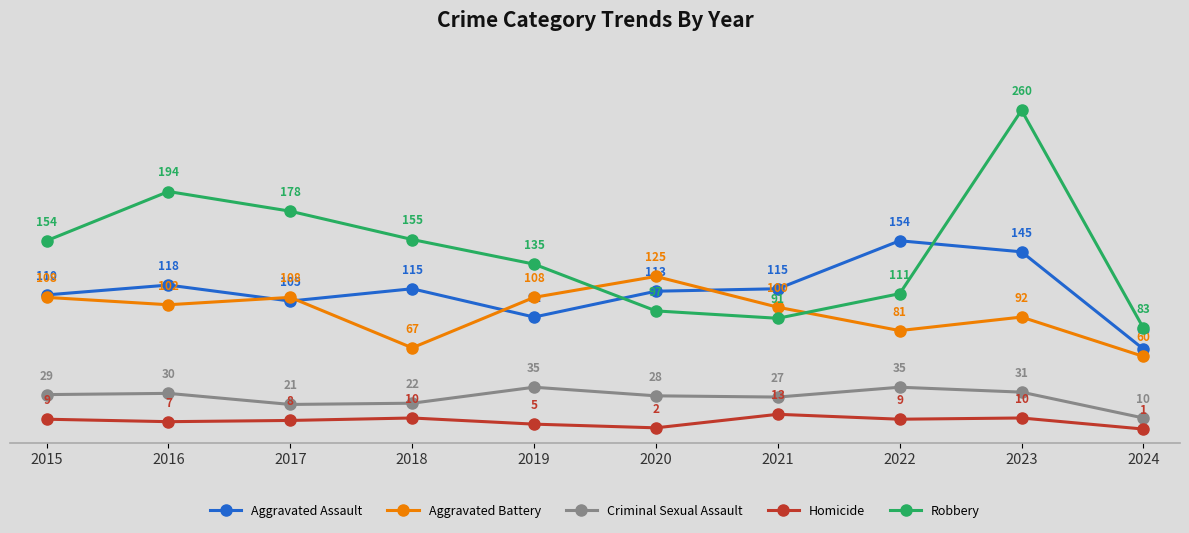

What are all the series names shown in the legend?

Aggravated Assault, Aggravated Battery, Criminal Sexual Assault, Homicide, Robbery